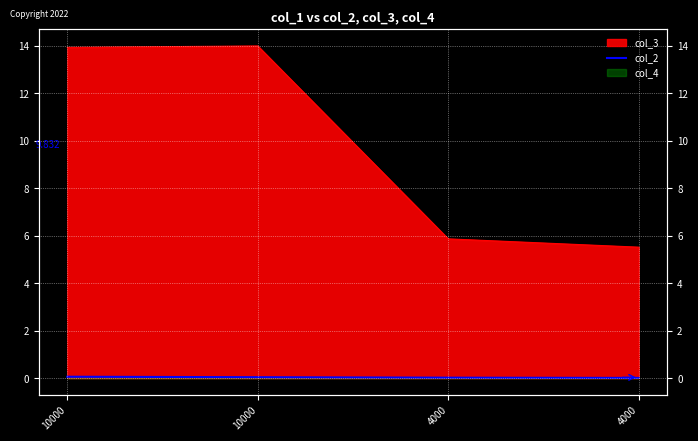

The value at 4000 is 0.0. True or false?

False